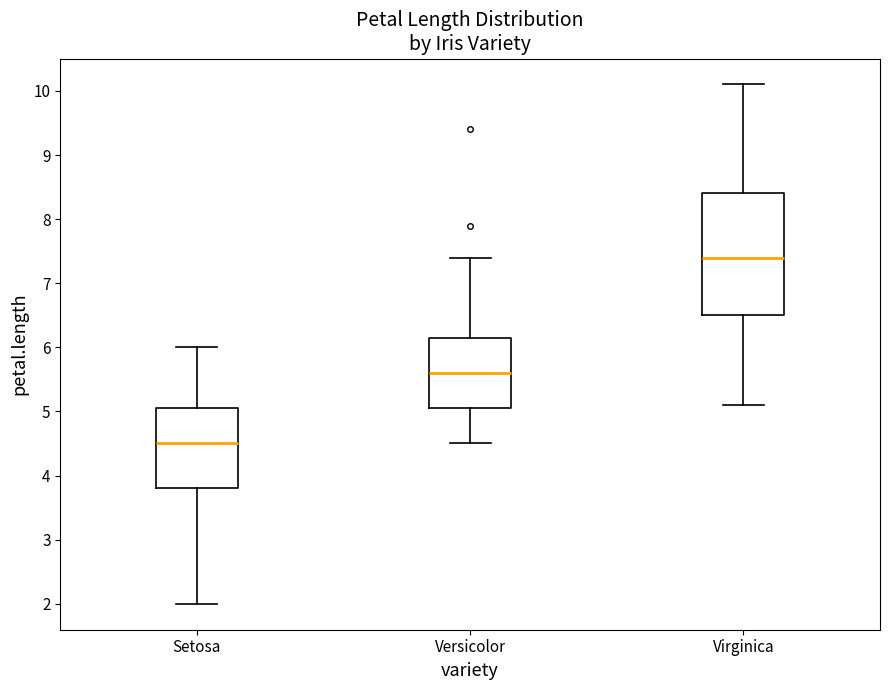

Which box is the tallest, from its lower edge to its upper edge?

Virginica